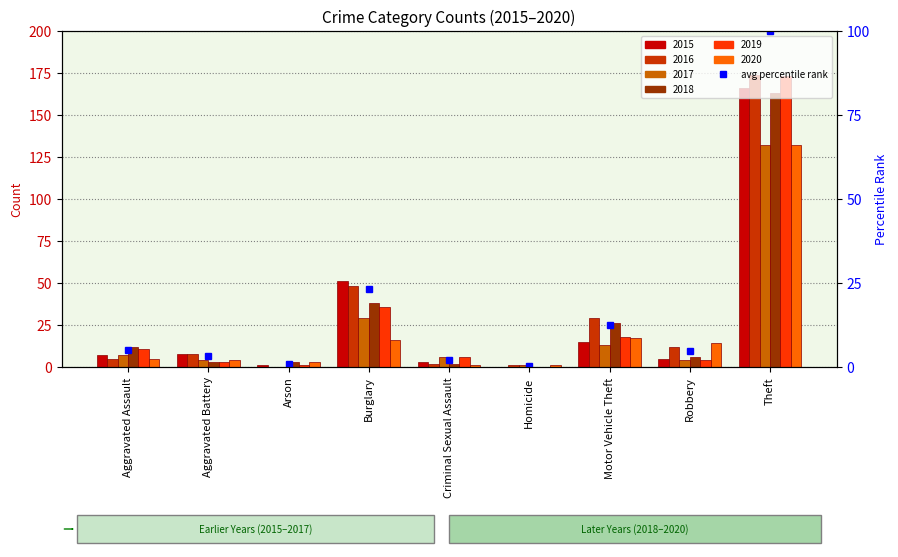

Which category has the highest value in the 2020 series?

Theft